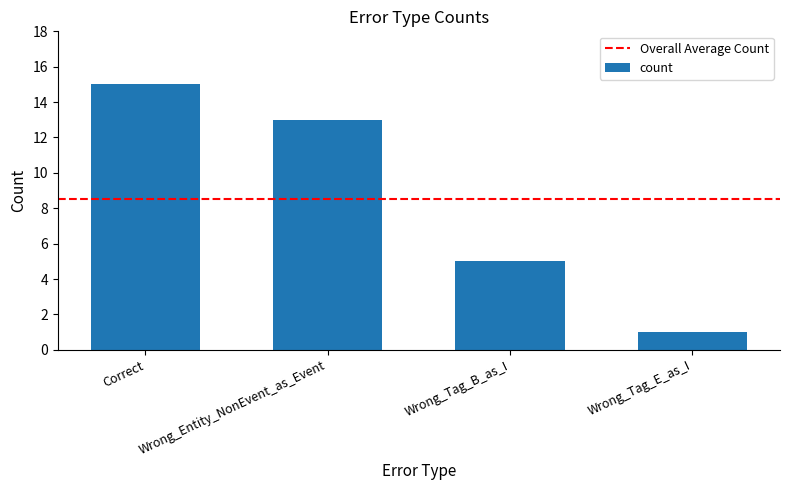

What is the label of the 3rd bar from the right?

Wrong_Entity_NonEvent_as_Event